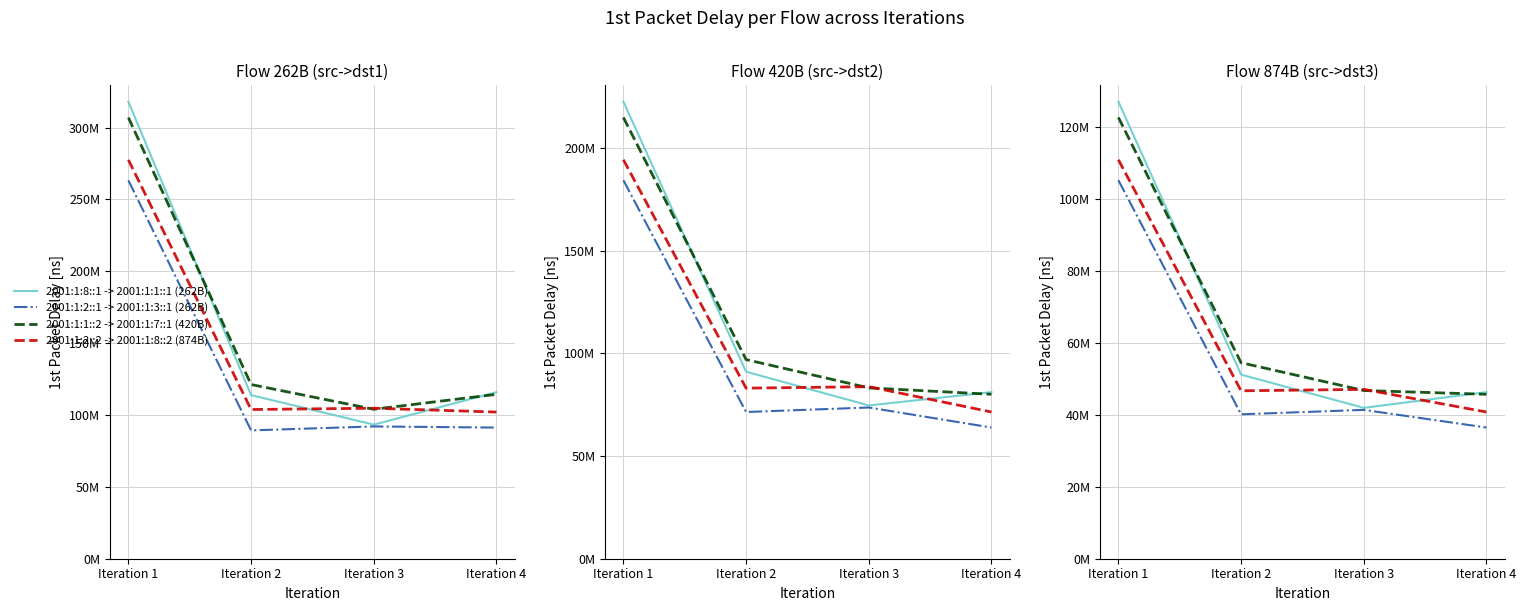

Rank the categories by 2001:1:1::2 -> 2001:1:7::1 (420B) value from highest to lowest.

Iteration 1, Iteration 2, Iteration 3, Iteration 4